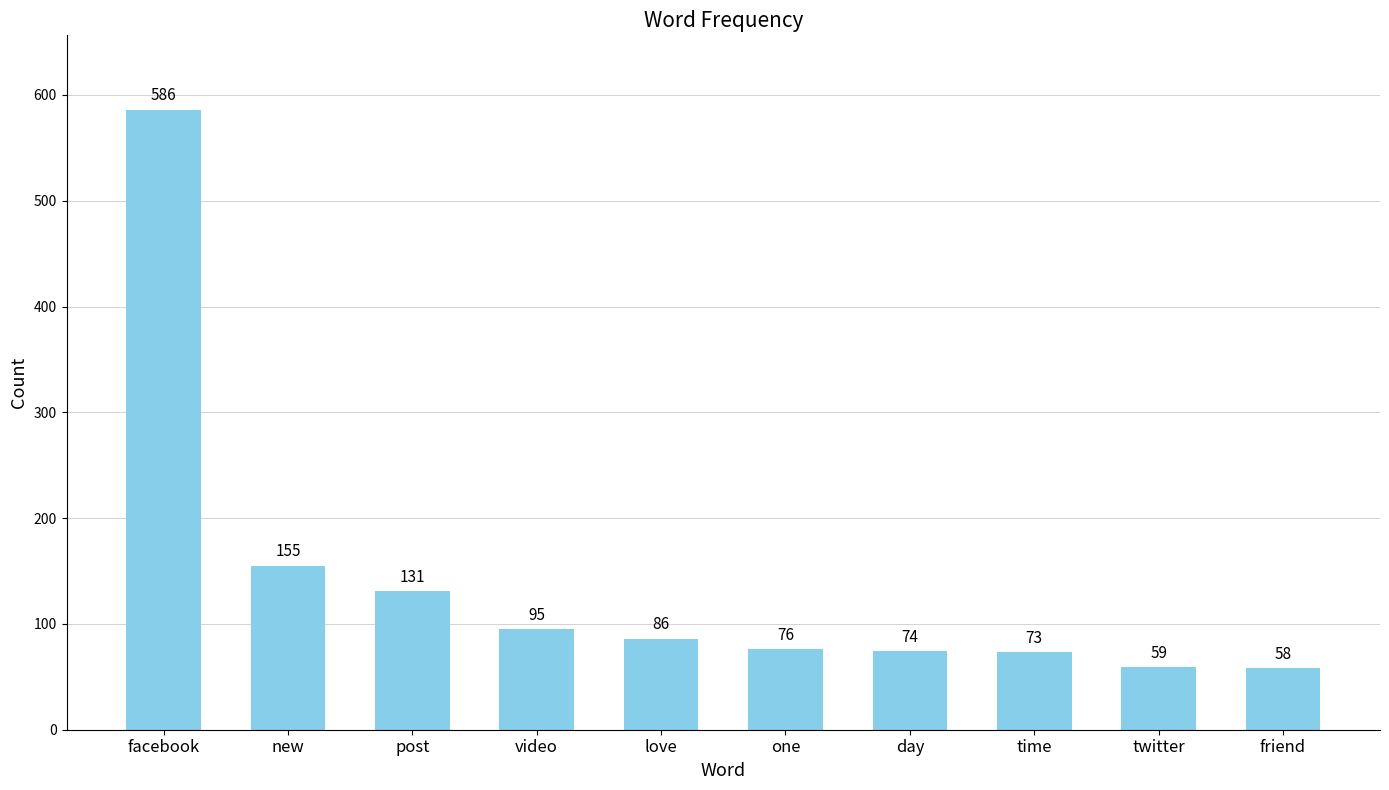

Which label corresponds to the smallest value in the chart?

friend